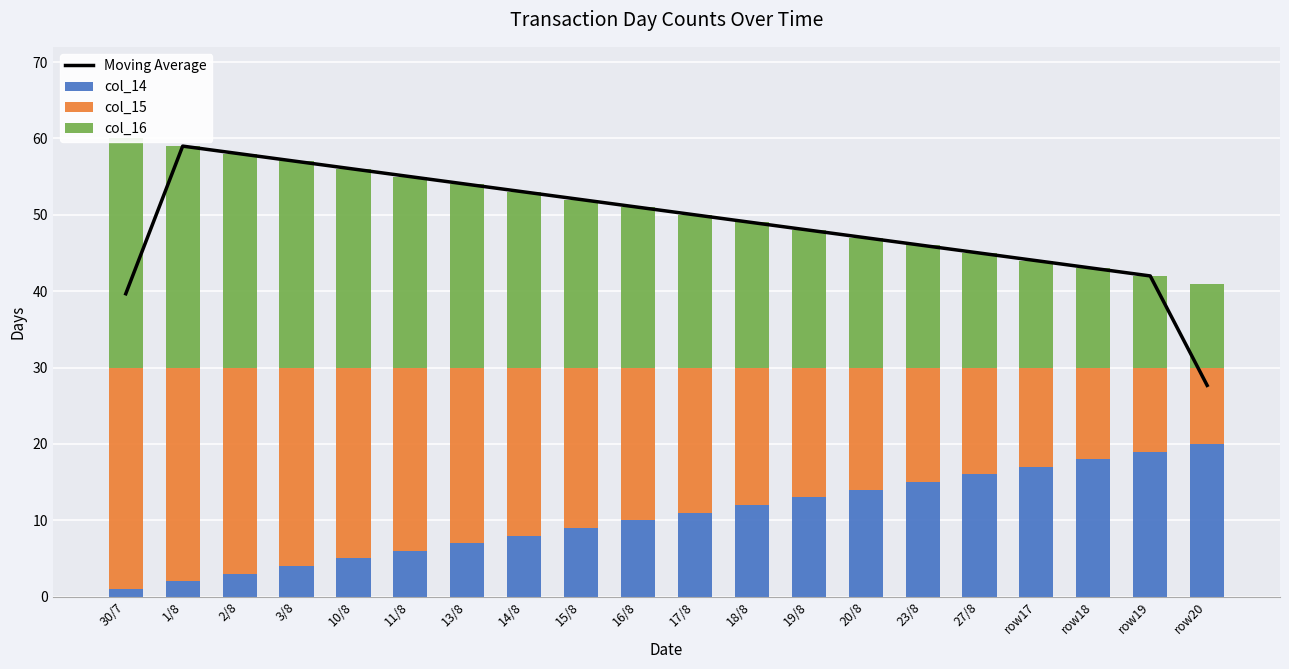

What is the difference between the maximum and minimum values in the Moving Average series?

31.3